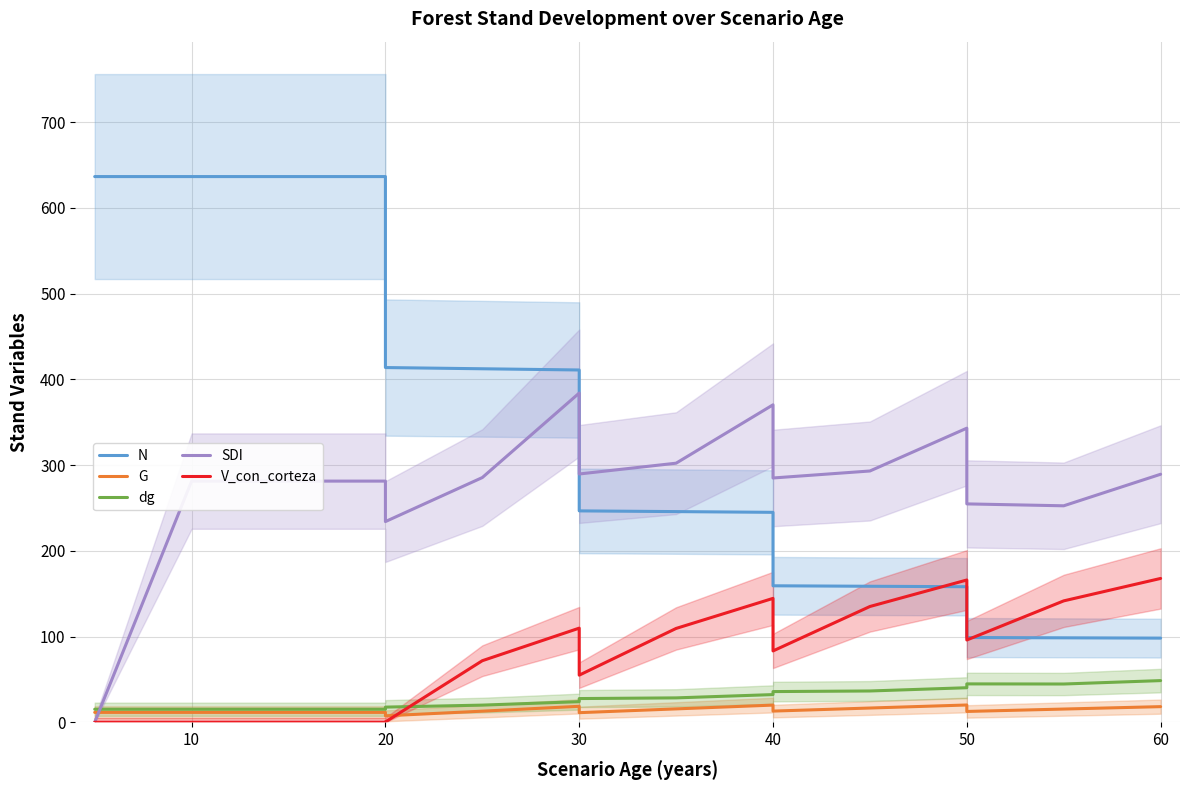

True or false: dg has more than 1 points higher than both neighbors.

False